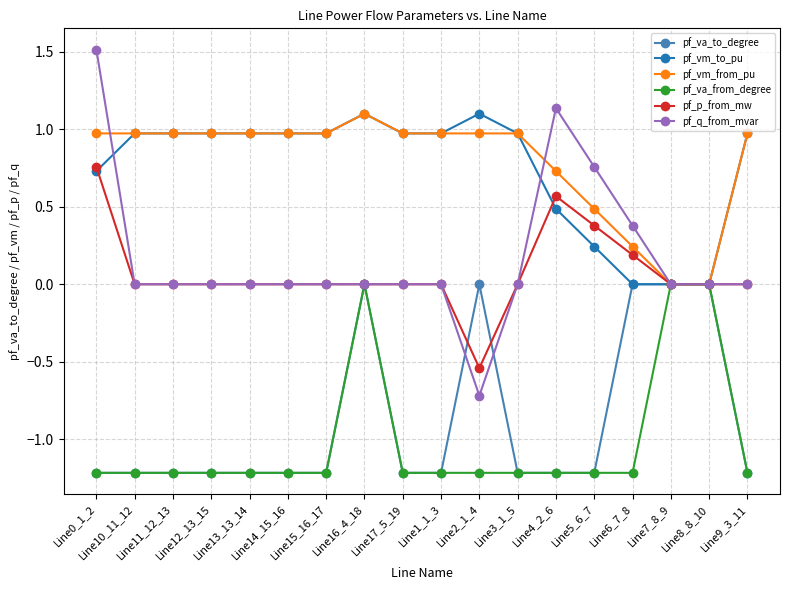

What is the greatest value displayed?

1.5